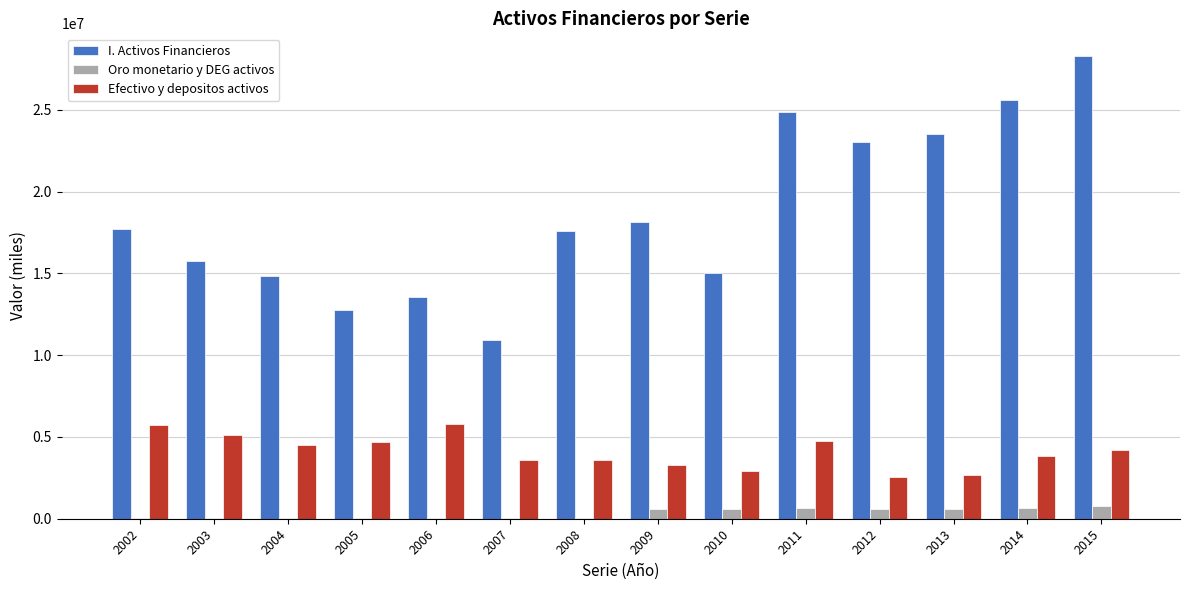

Count the number of data series in this chart.

3